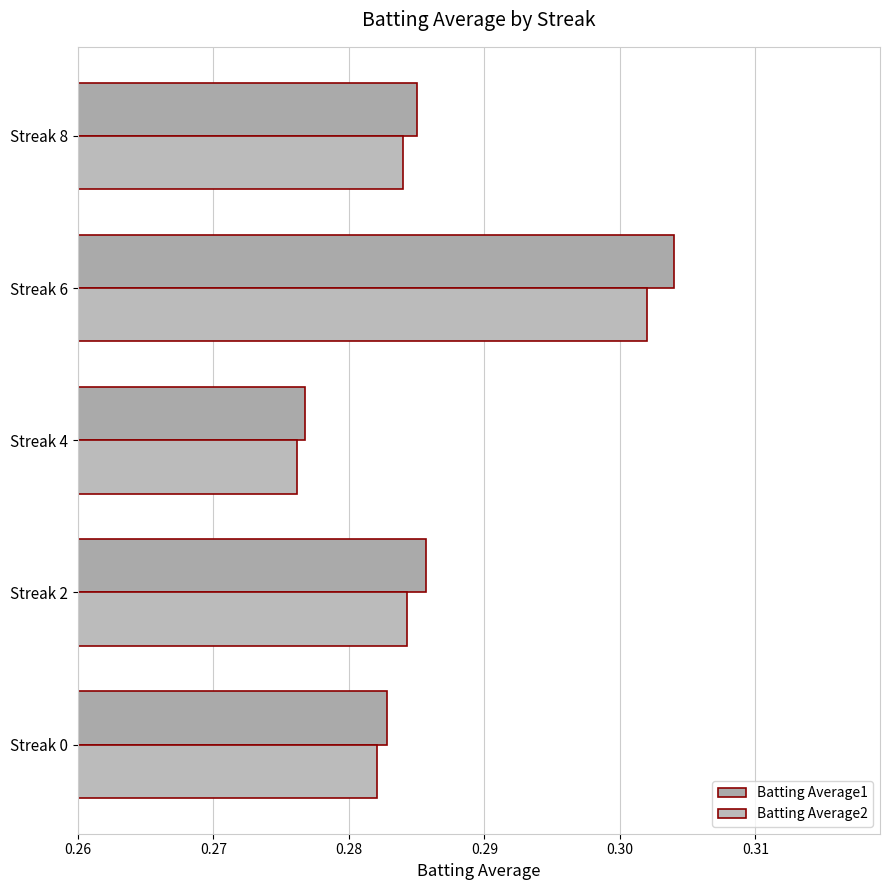

Count the Batting Average2 values in the range 0 to 1.

5